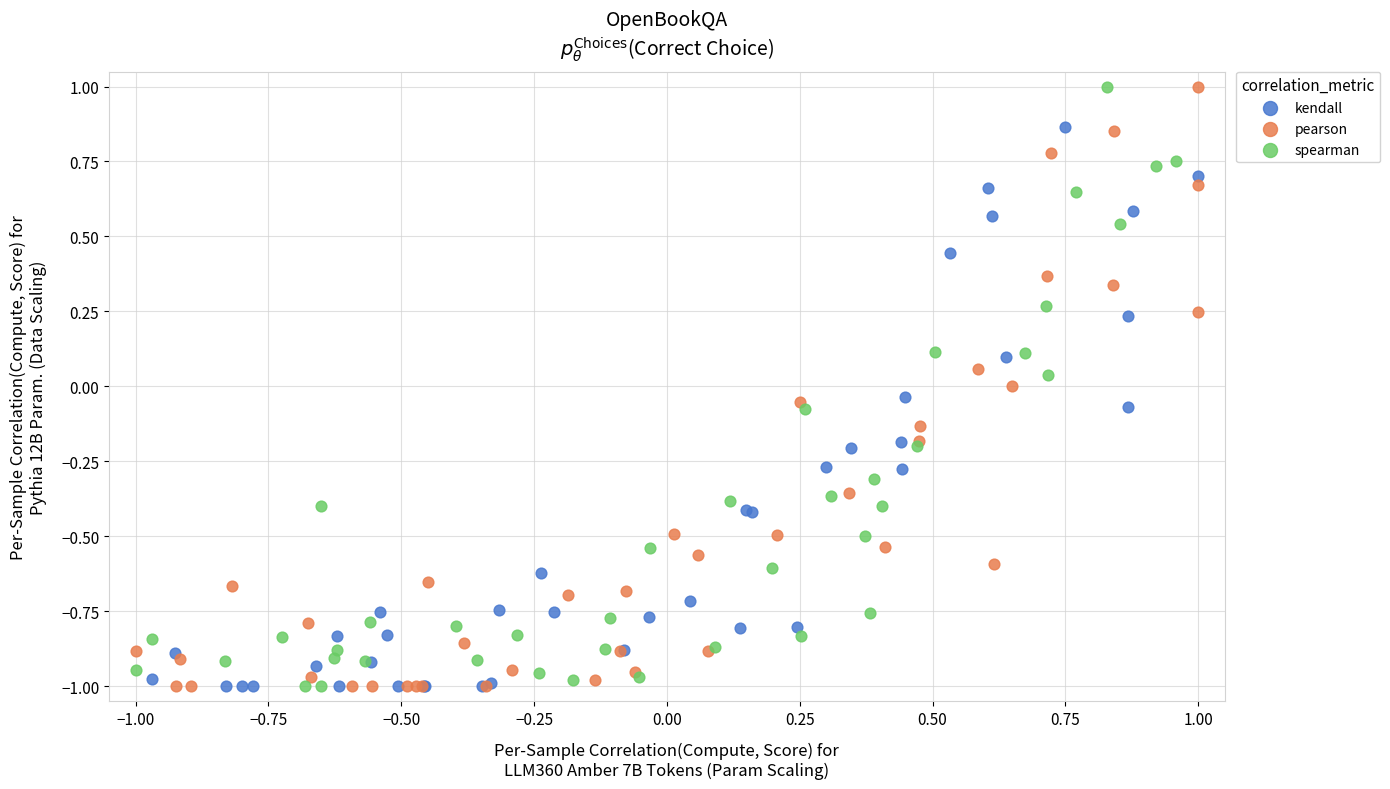

What are all the series names shown in the legend?

kendall, pearson, spearman